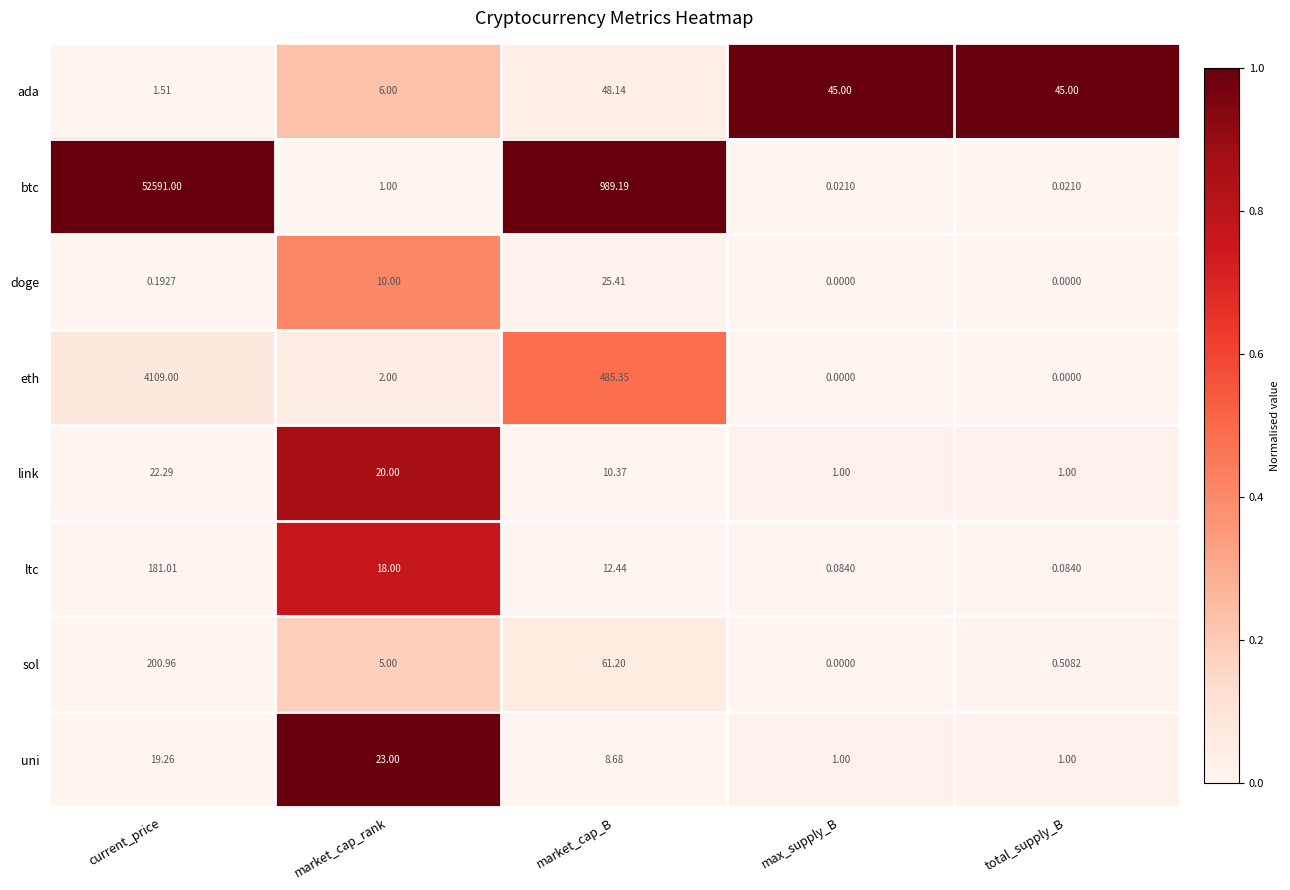

Where does the link series first go above 10?

current_price